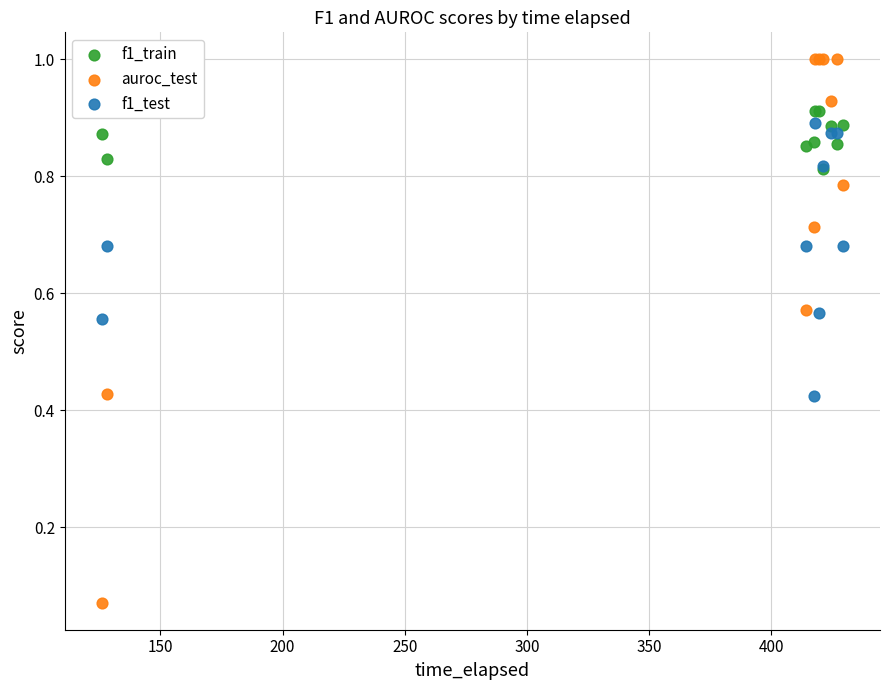

What are all the series names shown in the legend?

f1_train, auroc_test, f1_test